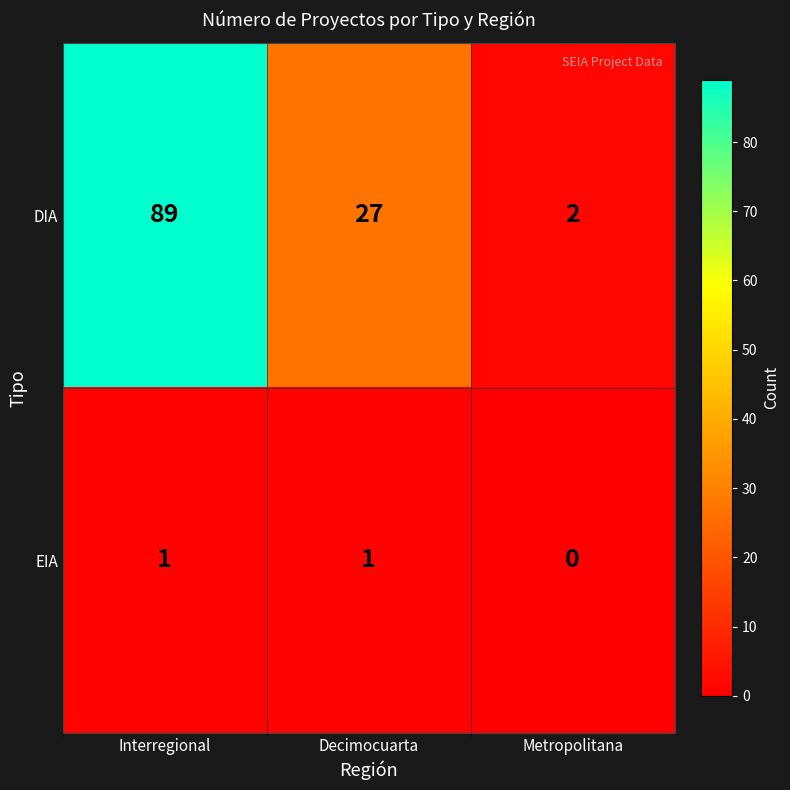

At which category is the sum across all series the highest?

Interregional